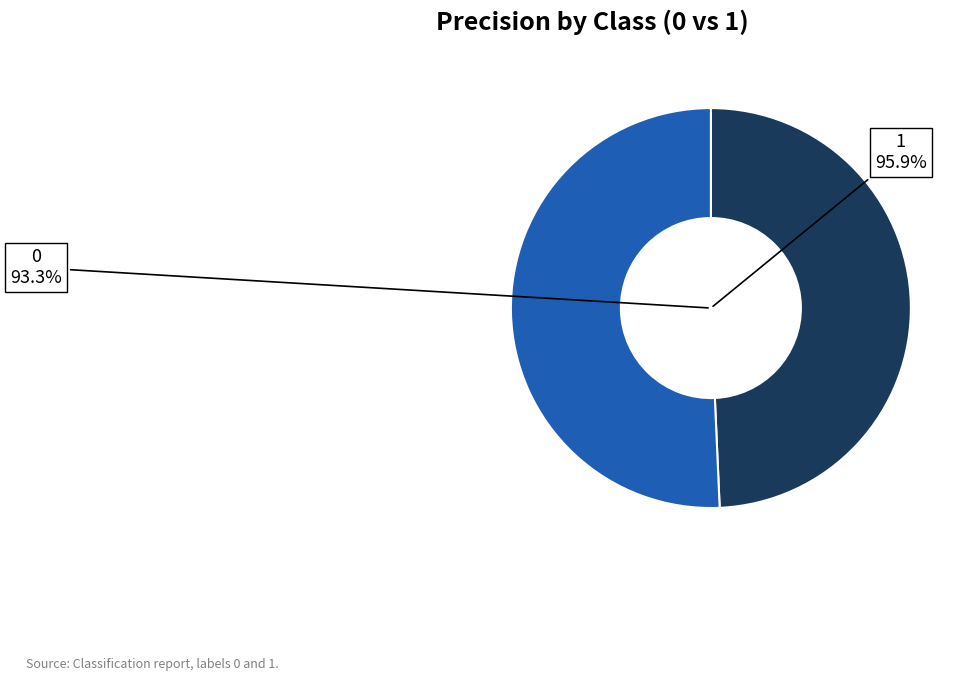

To the nearest percent, what portion does 1 represent?

51%